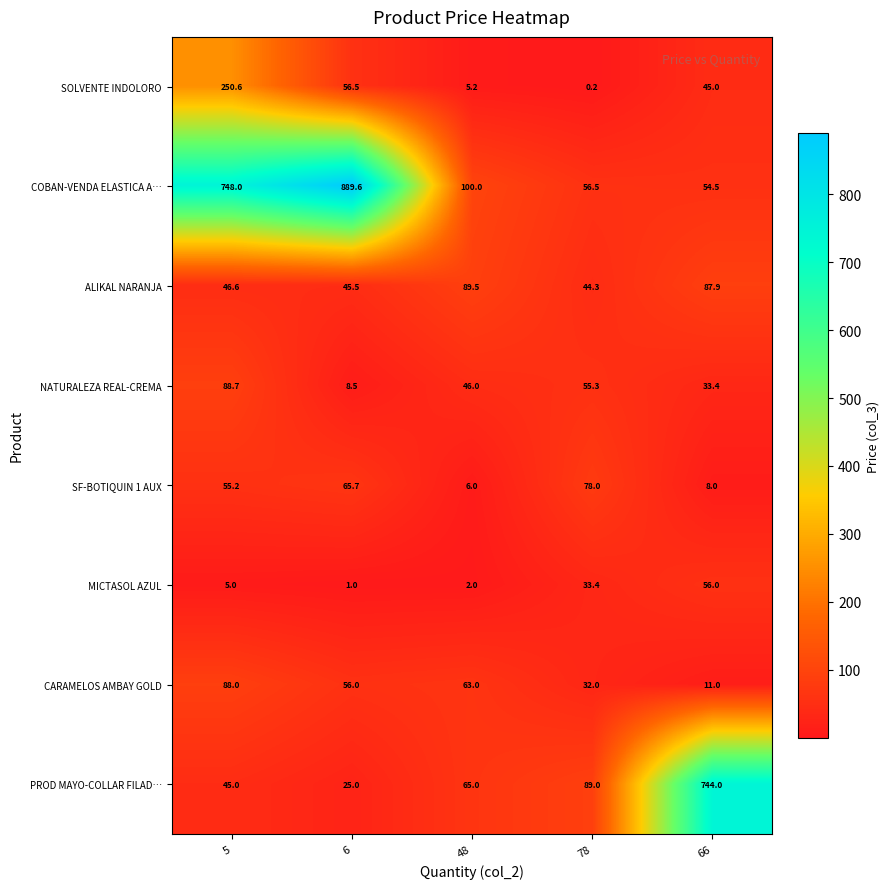

What is the total value across all series at 66?

1039.8